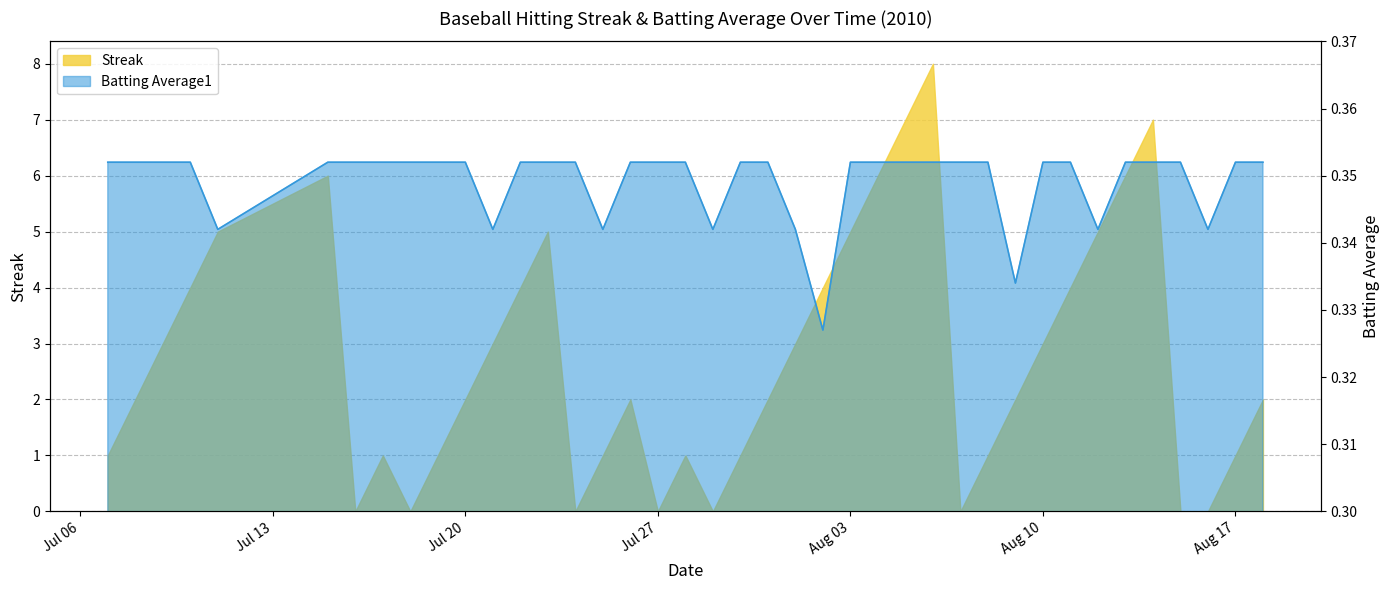

Reading left to right, list all the values displayed in this chart.

Streak: 1.0	2.0	3.0	4.0	5.0	6.0	0.0	1.0	0.0	1.0	2.0	3.0	4.0	5.0	0.0	1.0	2.0	0.0	1.0	0.0	1.0	2.0	3.0	4.0	5.0	6.0	7.0	8.0	0.0	1.0	2.0	3.0	4.0	5.0	6.0	7.0	0.0	0.0	1.0	2.0
Batting Average1: 0.4	0.4	0.4	0.4	0.3	0.4	0.4	0.4	0.4	0.4	0.4	0.3	0.4	0.4	0.4	0.3	0.4	0.4	0.4	0.3	0.4	0.4	0.3	0.3	0.4	0.4	0.4	0.4	0.4	0.4	0.3	0.4	0.4	0.3	0.4	0.4	0.4	0.3	0.4	0.4